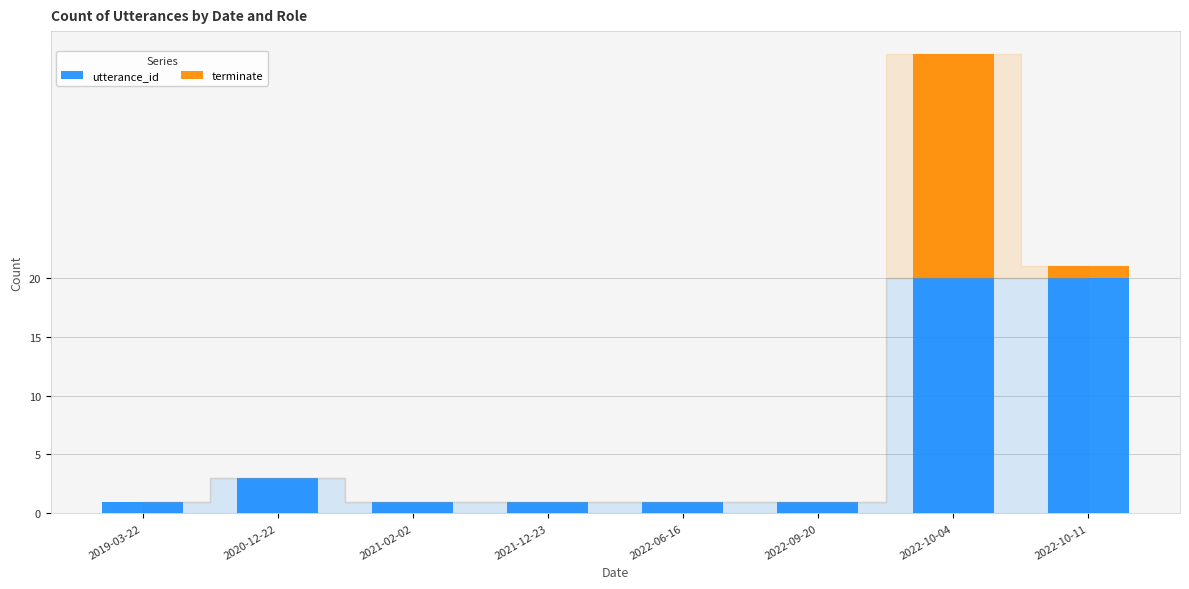

At which category is the sum across all series the highest?

2022-10-04